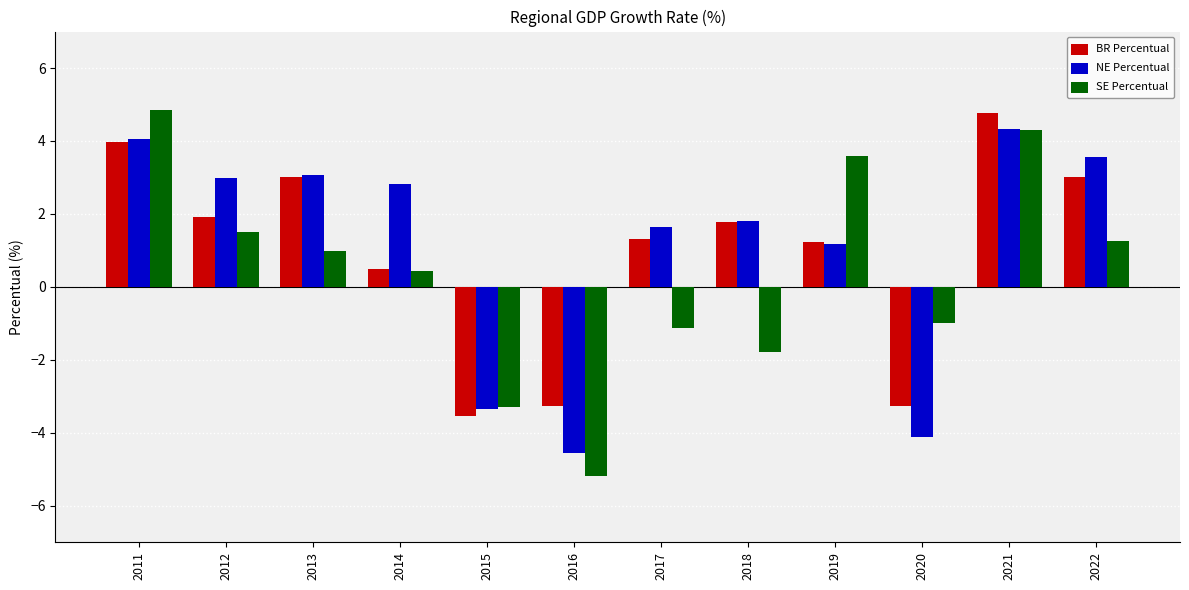

Where is NE Percentual nearest to the value 0?

2019